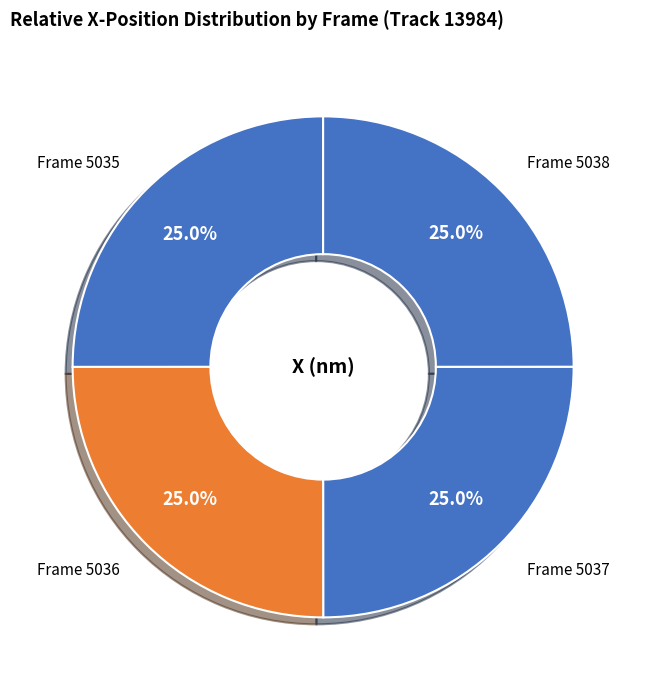

How many slices are in this pie chart?

4